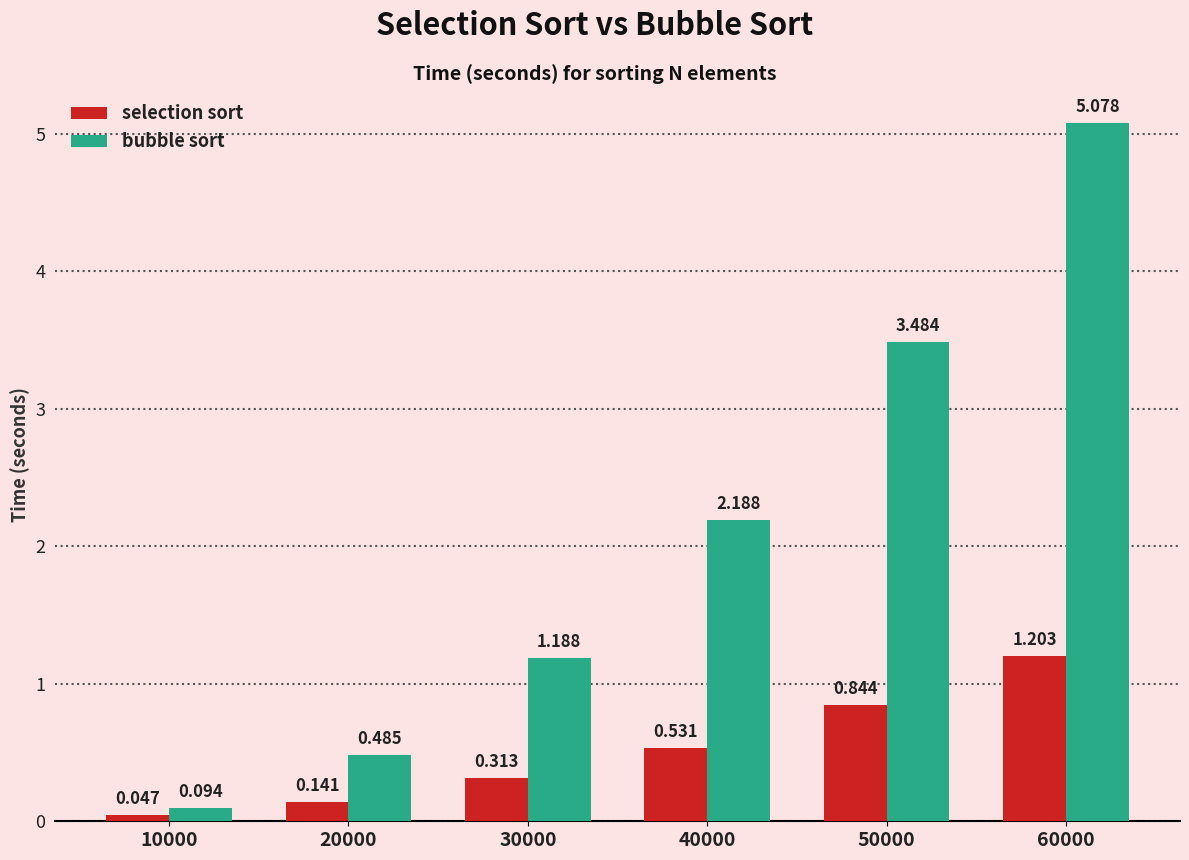

Is it true that bubble sort equals 6.2 at 50000?

False